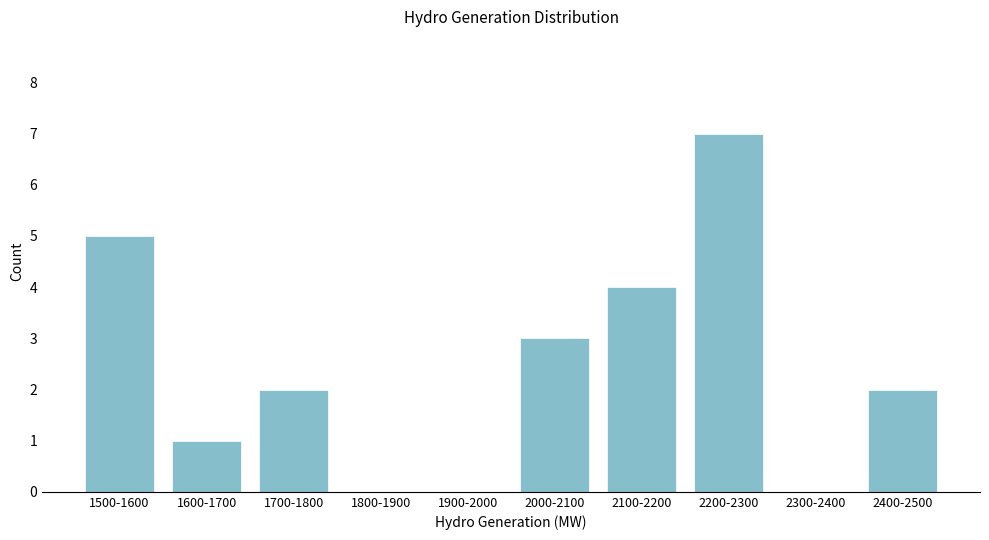

Reading right to left, list all the values displayed in this chart.

2400-2500=2	2300-2400=0	2200-2300=7	2100-2200=4	2000-2100=3	1900-2000=0	1800-1900=0	1700-1800=2	1600-1700=1	1500-1600=5